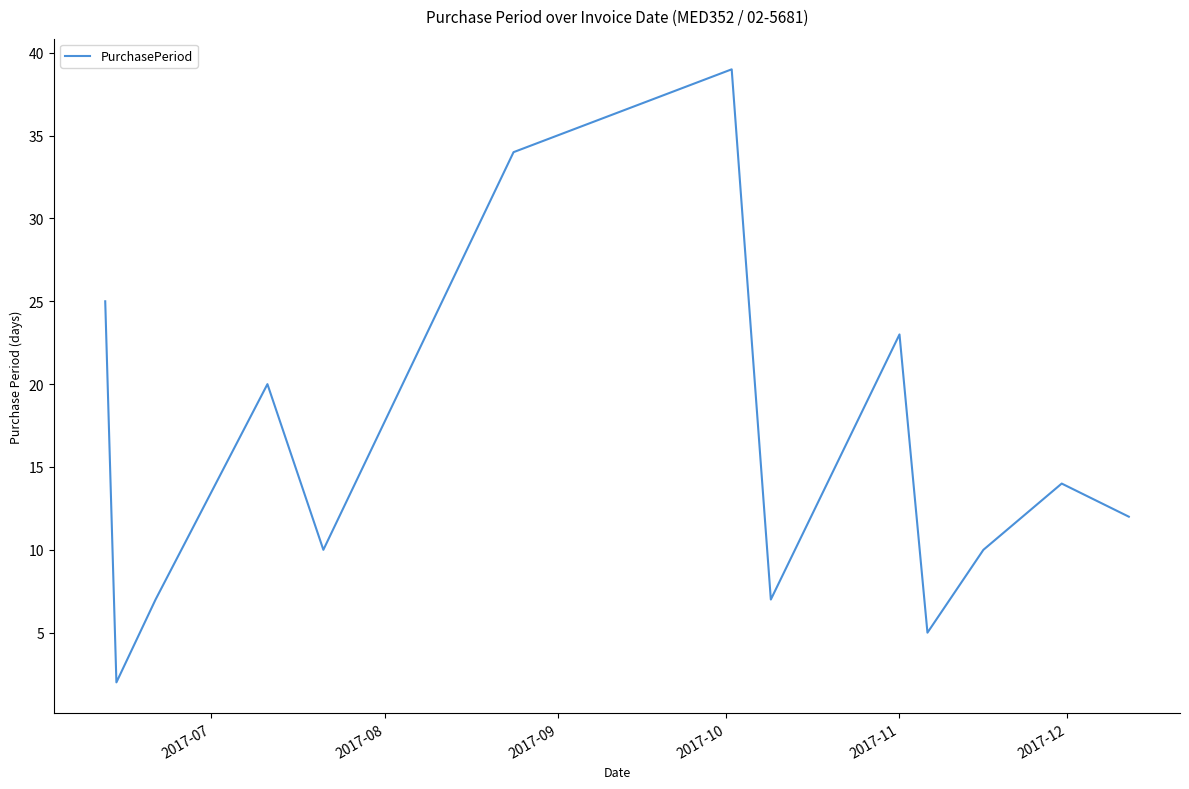

What is the difference between the maximum and minimum values?

37